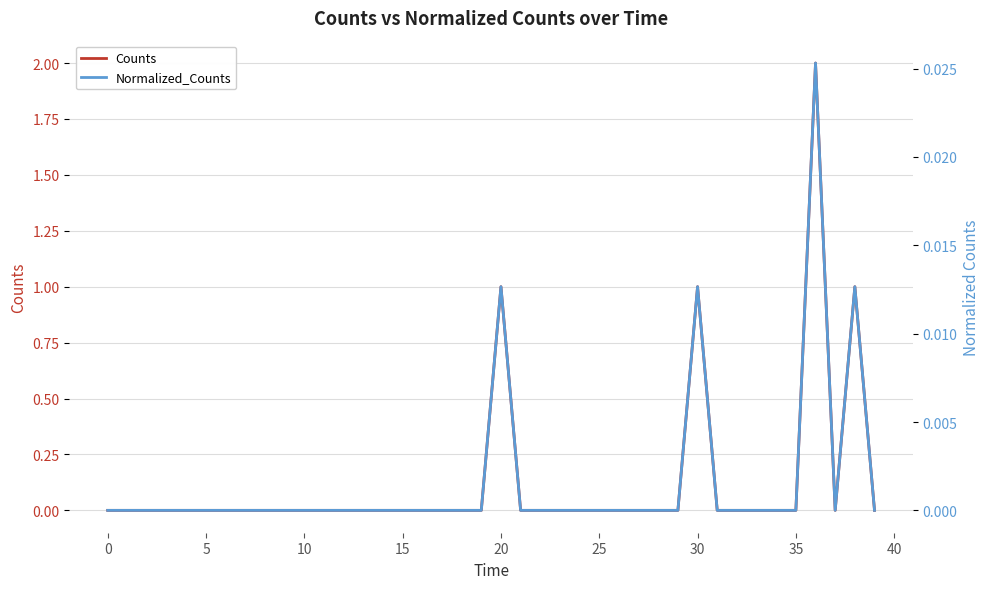

At which category does Counts reach its first local valley?

37